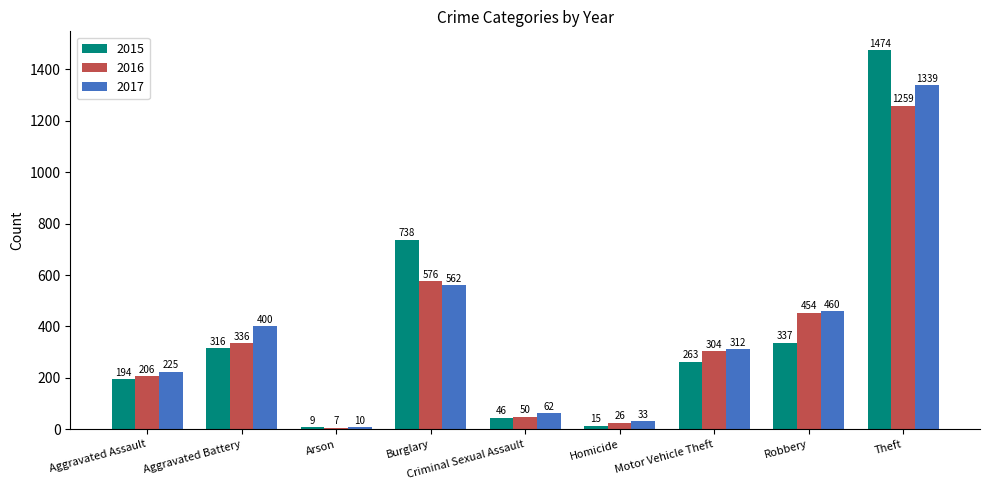

The 2017 series shows 33 at Homicide. True or false?

True